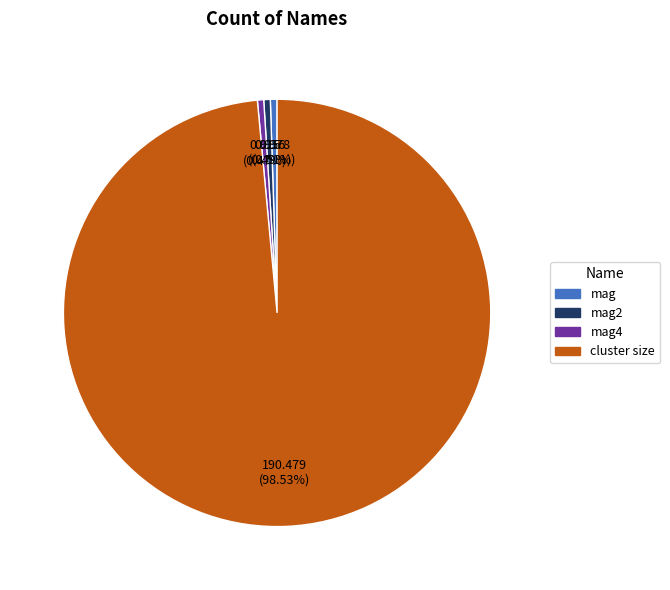

Is there any slice that represents more than half of the pie?

Yes